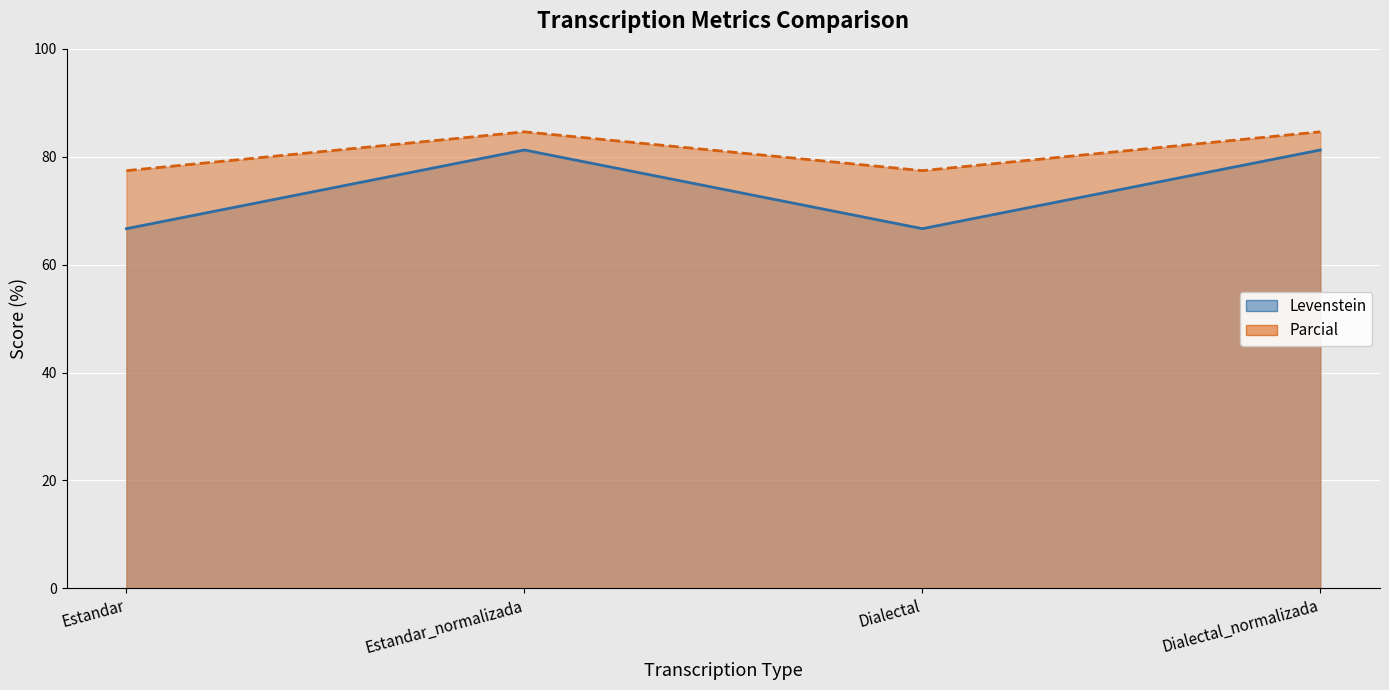

Reading left to right, transcribe all the data shown in this chart.

Levenstein: 66.7	81.2	66.7	81.2
Parcial: 77.4	84.6	77.4	84.6